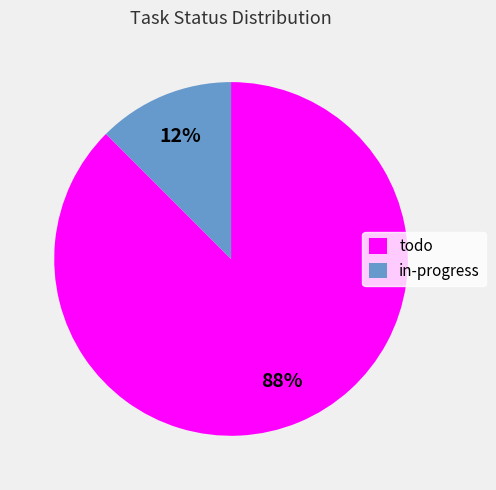

Which category has the biggest portion of the pie?

todo